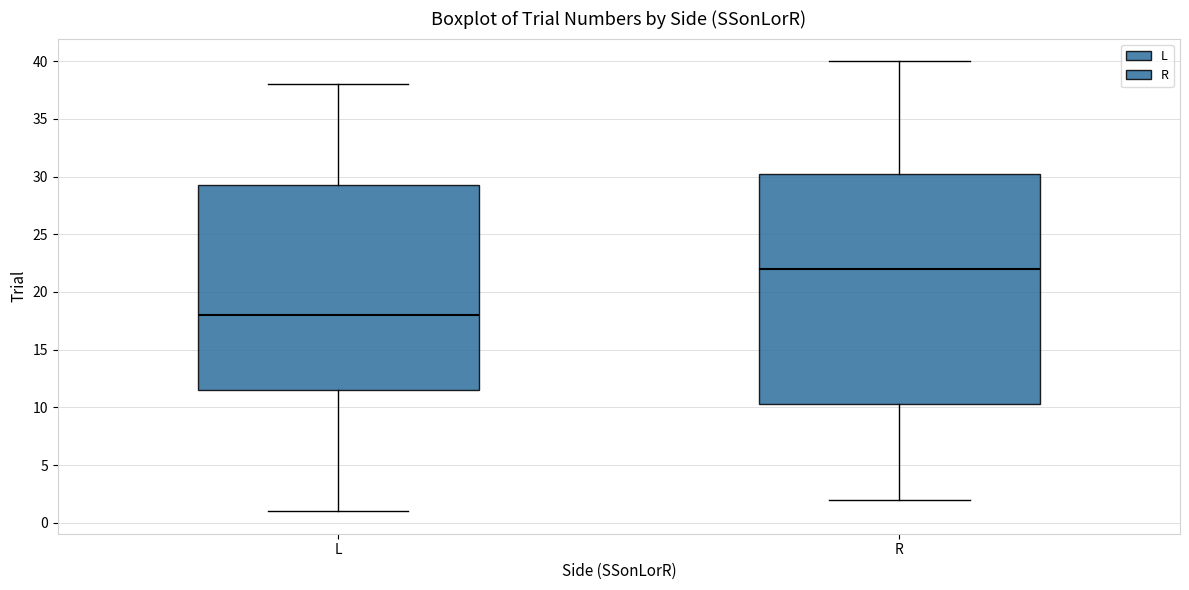

Reading left to right, transcribe this box plot: for each box, give where its median line is, the range the box spans, and where its two whiskers end, as read against the y-axis. The values are not printed on the chart, so give them approximately, as read against the axis.

L: median 18.0, box 11.5 to 29.5, whiskers 1.0 to 38.0
R: median 22.0, box 10.5 to 30.5, whiskers 2.0 to 40.0